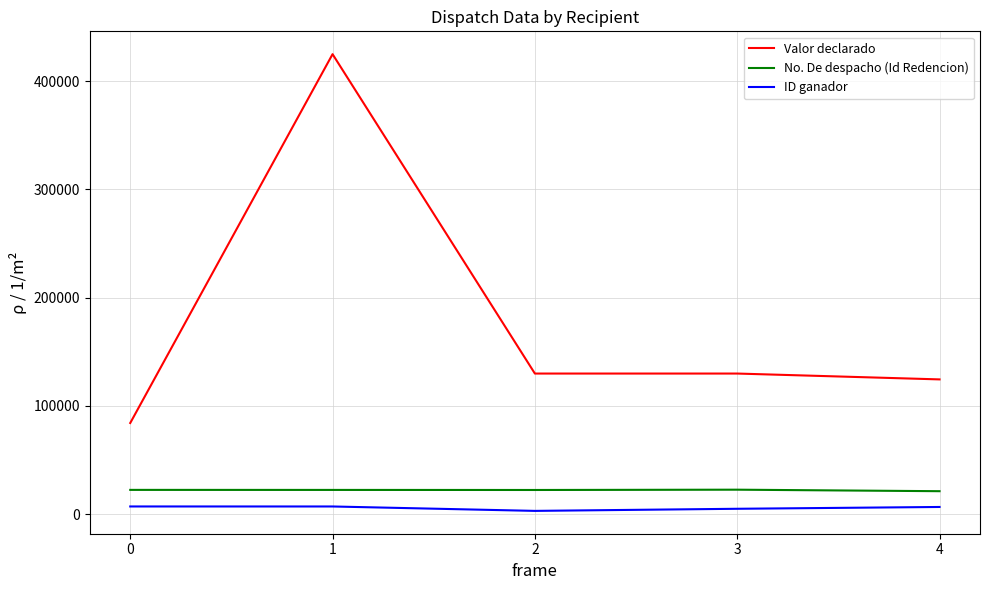

Count the number of data series in this chart.

3